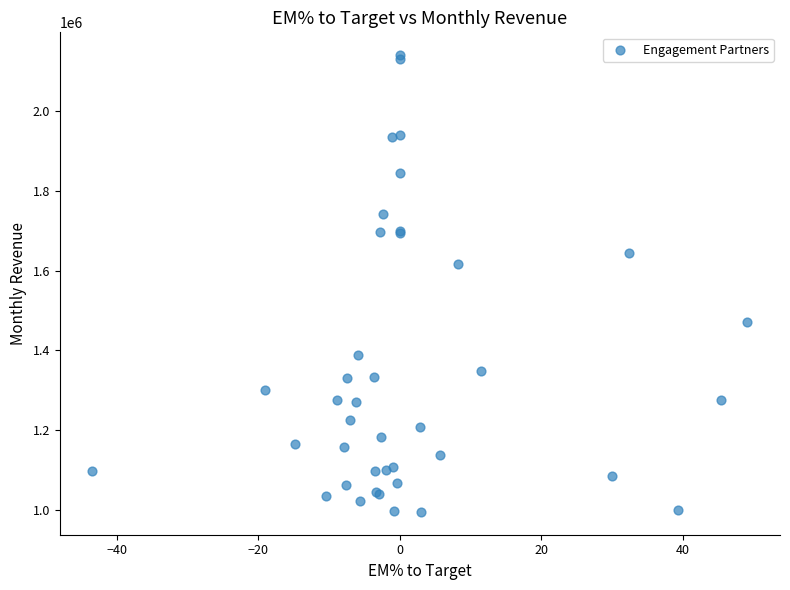

What Y value in the scatter plot is closest to 1567518?

1617500.2